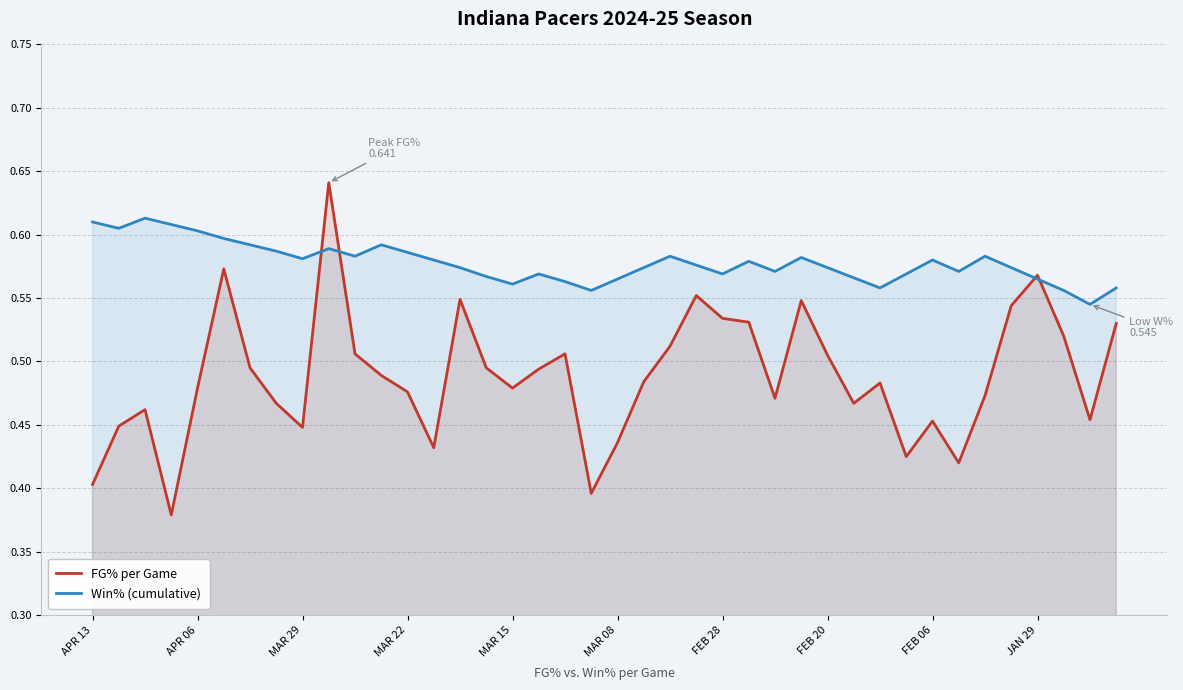

Count the number of data series in this chart.

2